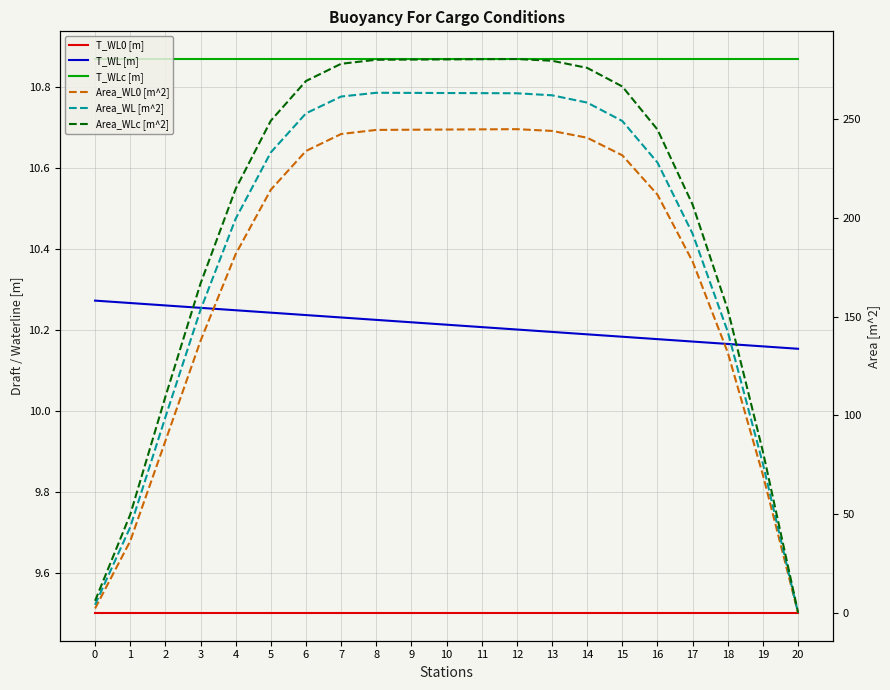

What is the sum of the T_WL0 [m] values at 12 and 6?

19.0